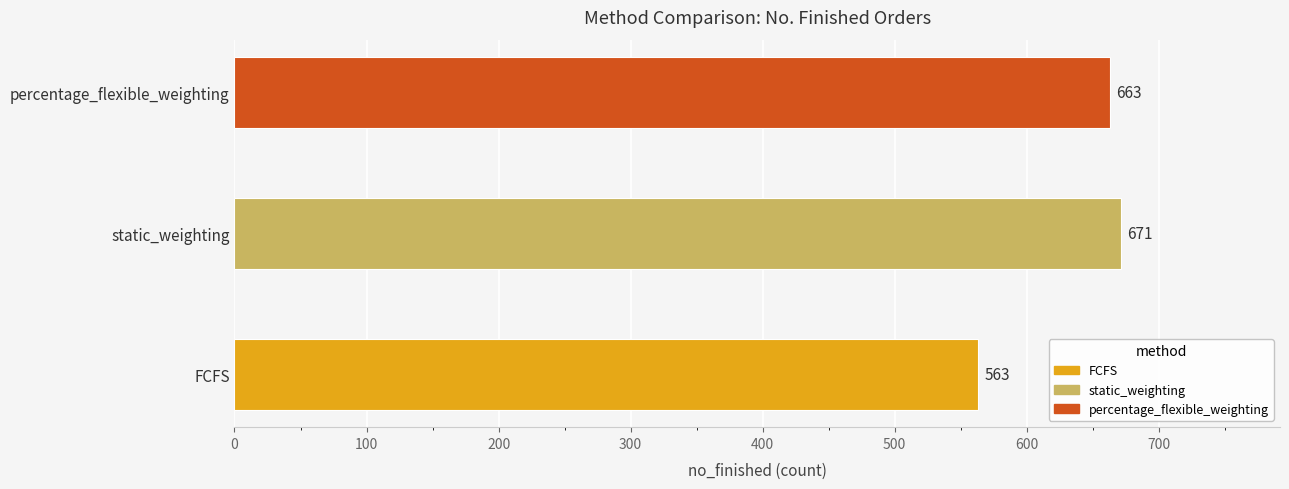

What is the sum of all values?

1897